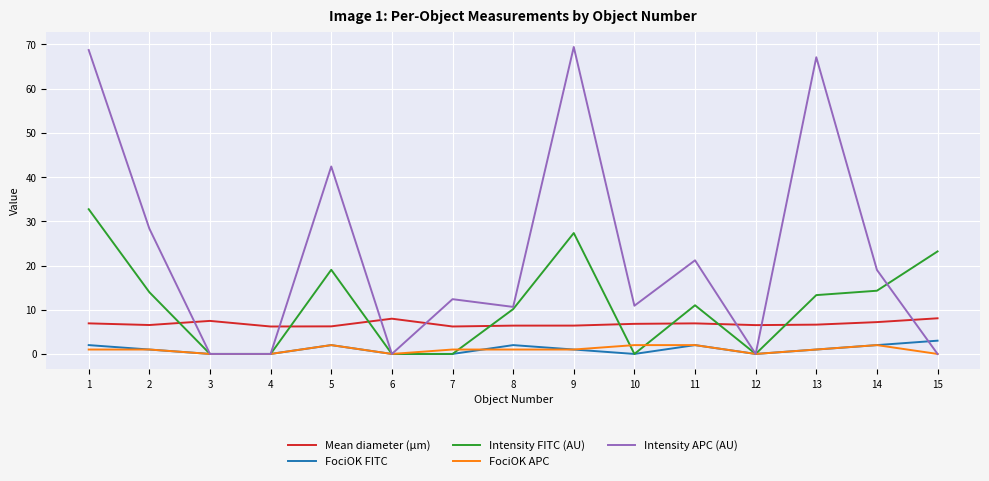

The value of Intensity APC (AU) at 11 is 21.2. True or false?

True